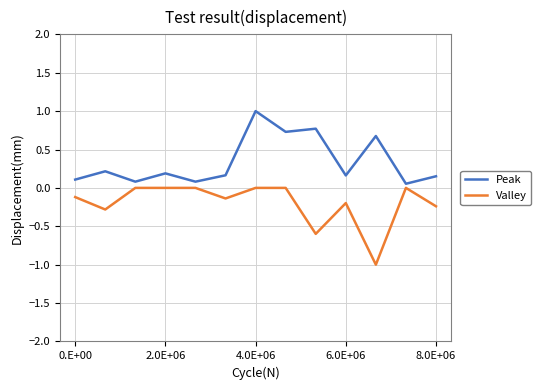

Does the chart display data point markers on the line(s)?

No